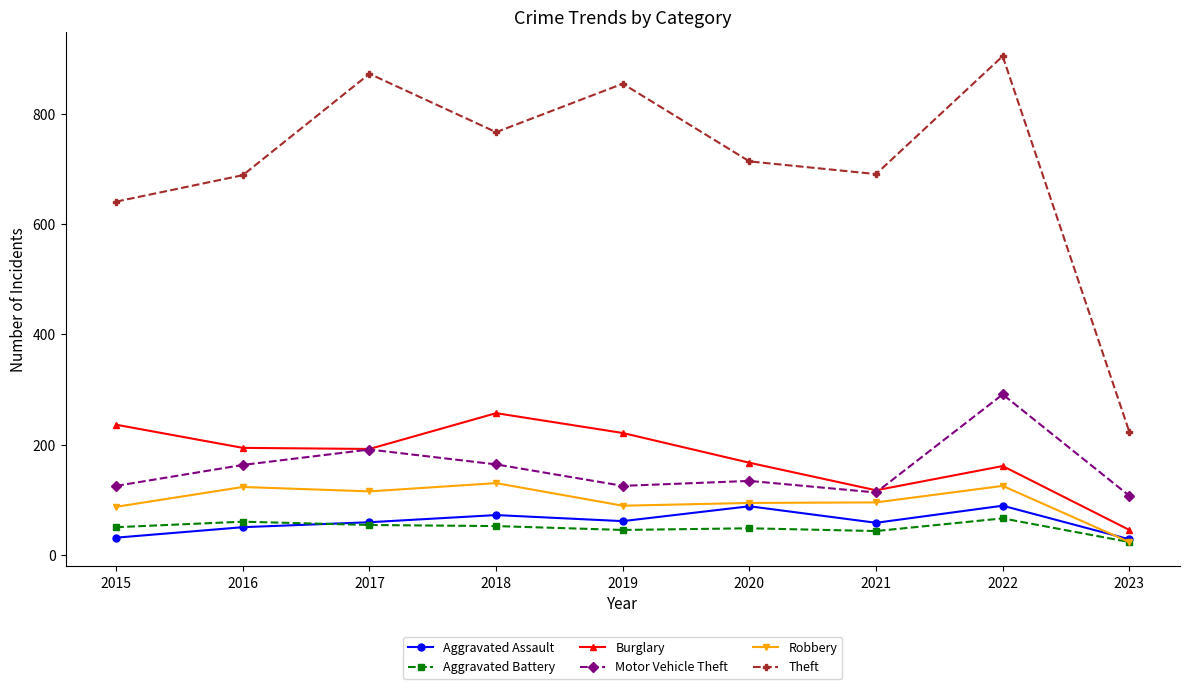

Does the chart display data point markers on the line(s)?

Yes